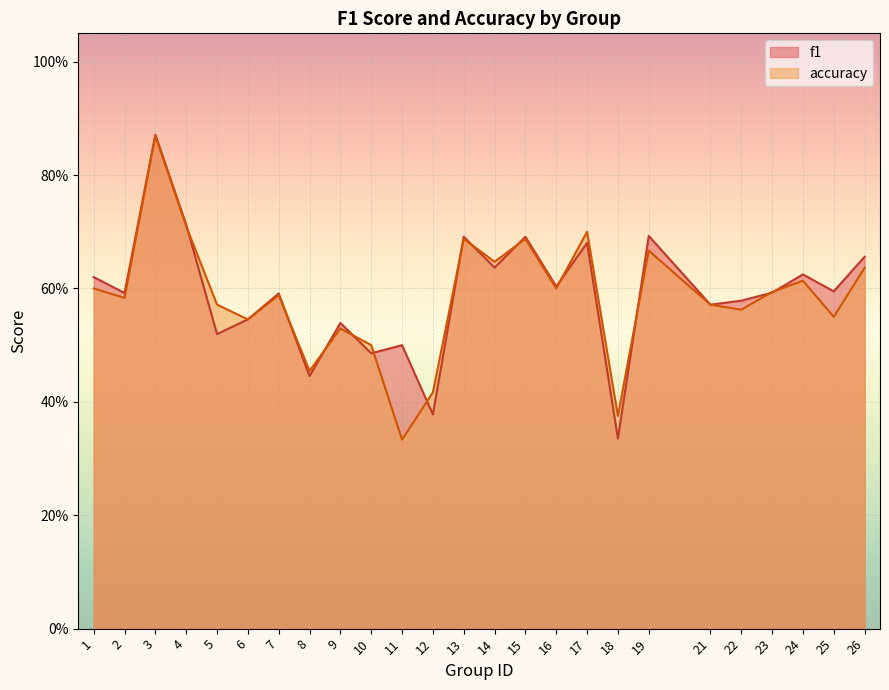

What is the average value of the accuracy series?

0.6